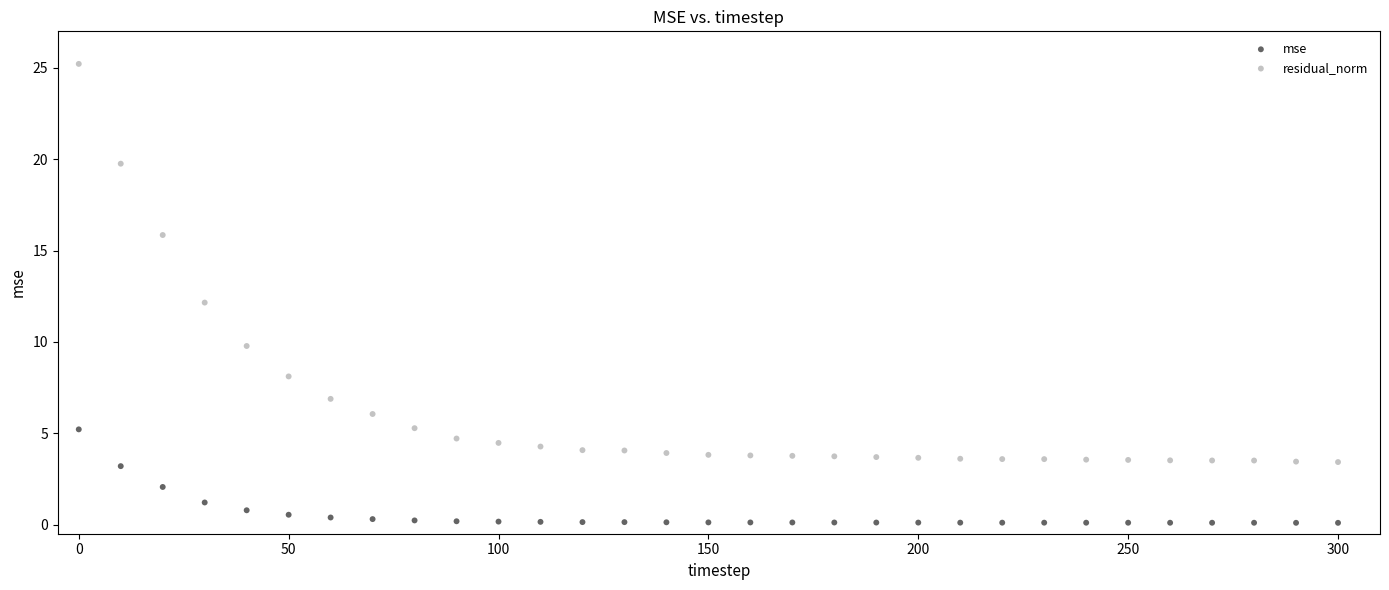

Across all data points, what is the range of Y values (max minus min)?

25.1